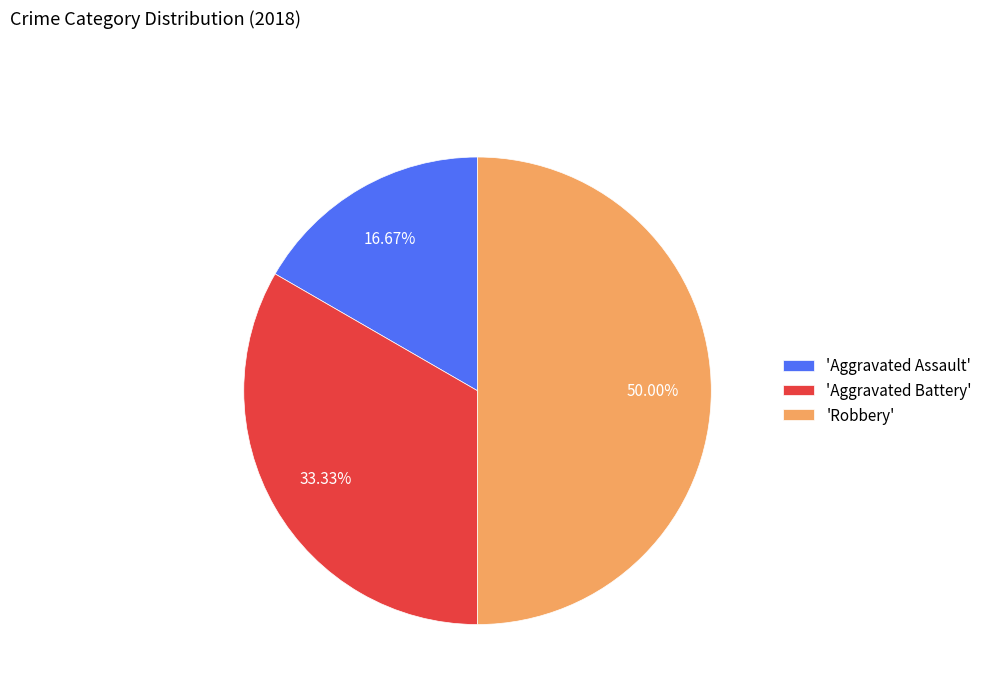

Which category has the smallest portion of the pie?

'Aggravated Assault'